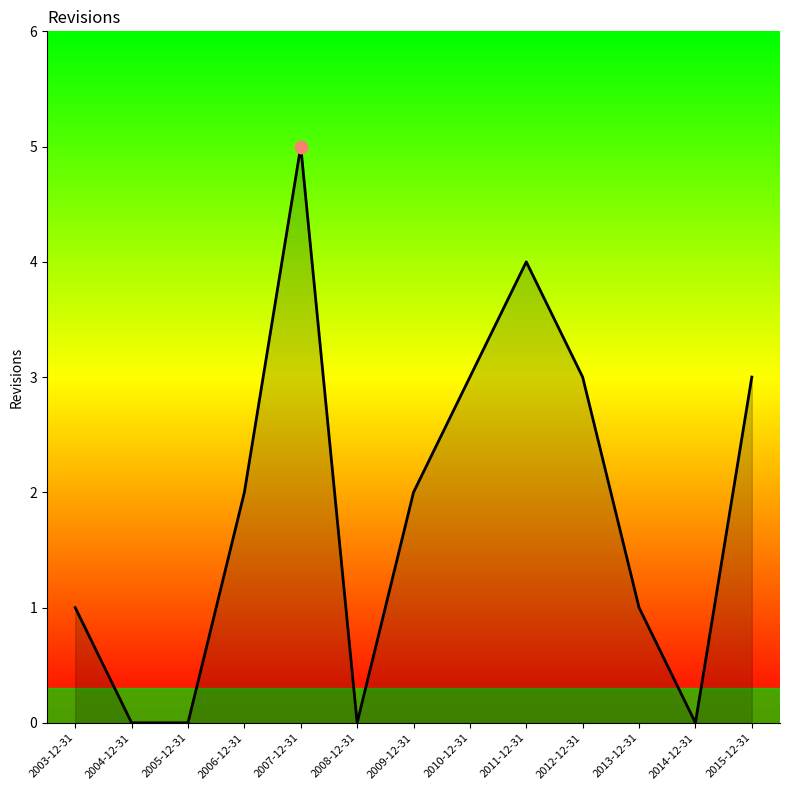

What is the ratio of the value at 2009-12-31 to the value at 2003-12-31?

2.0